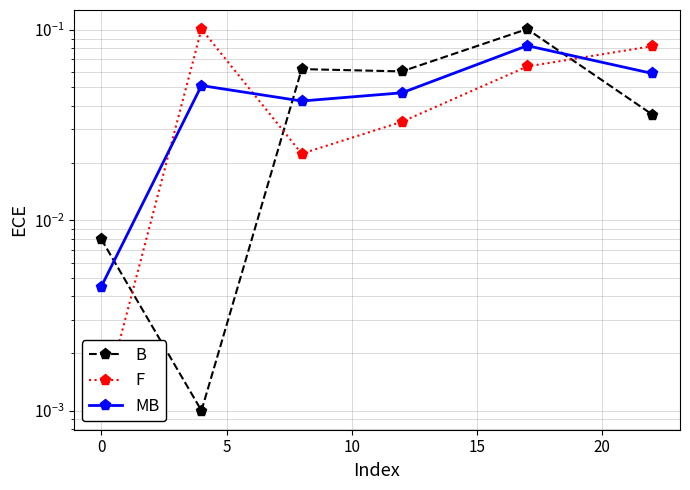

List the series in order of their overall mean, lowest first.

B, MB, F